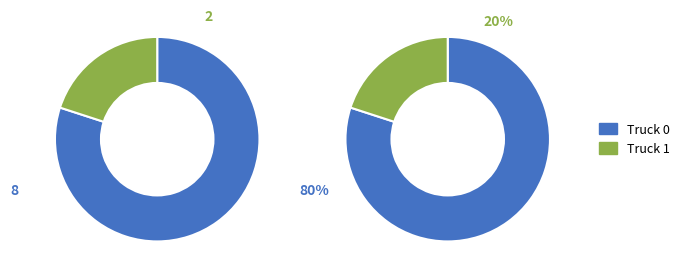

How many slices are in this pie chart?

2